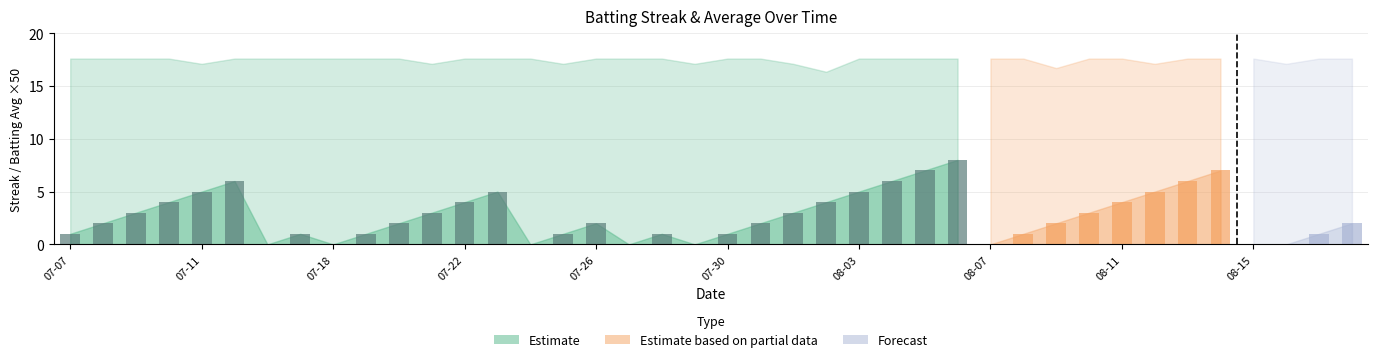

What is the difference between the second highest and minimum values?

7